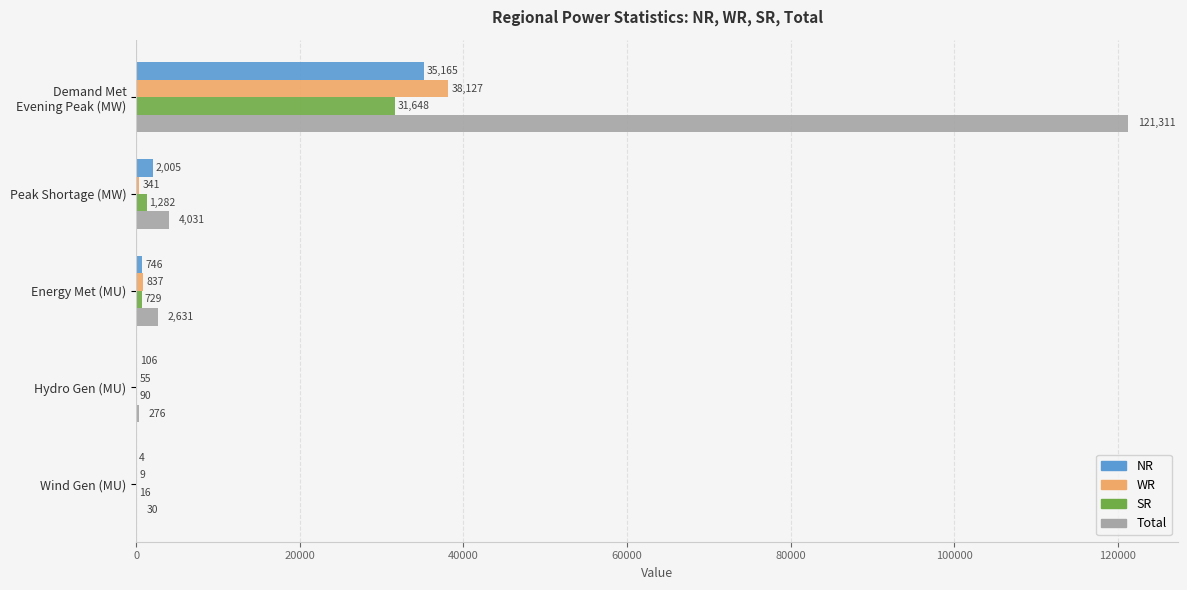

Between Peak Shortage (MW) and Energy Met (MU), which series saw the biggest shift?

Total